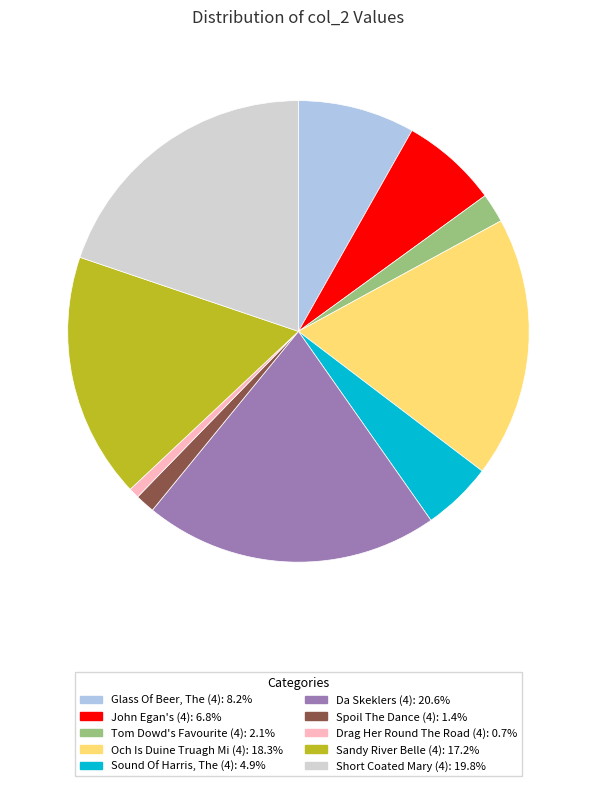

What is the smallest slice in the pie chart?

Drag Her Round The Road (4)